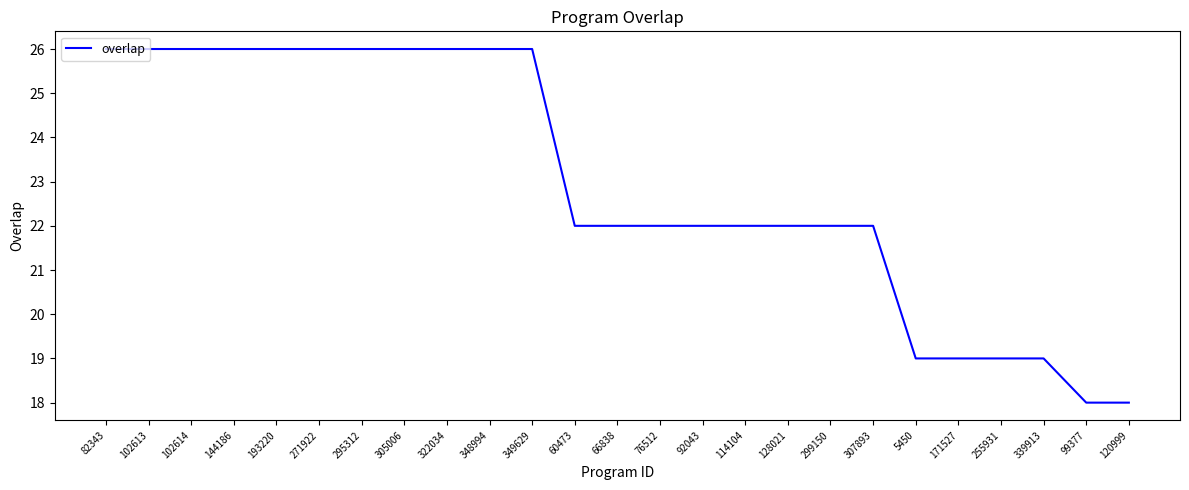

Reading left to right, extract all data points from this chart.

26	26	26	26	26	26	26	26	26	26	26	22	22	22	22	22	22	22	22	19	19	19	19	18	18